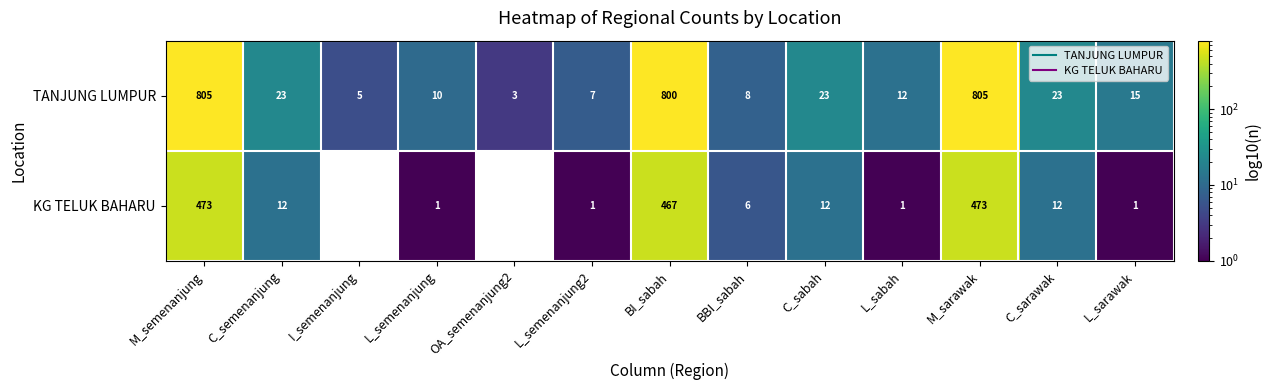

Which category has the lowest value in the KG TELUK BAHARU series?

L_semenanjung